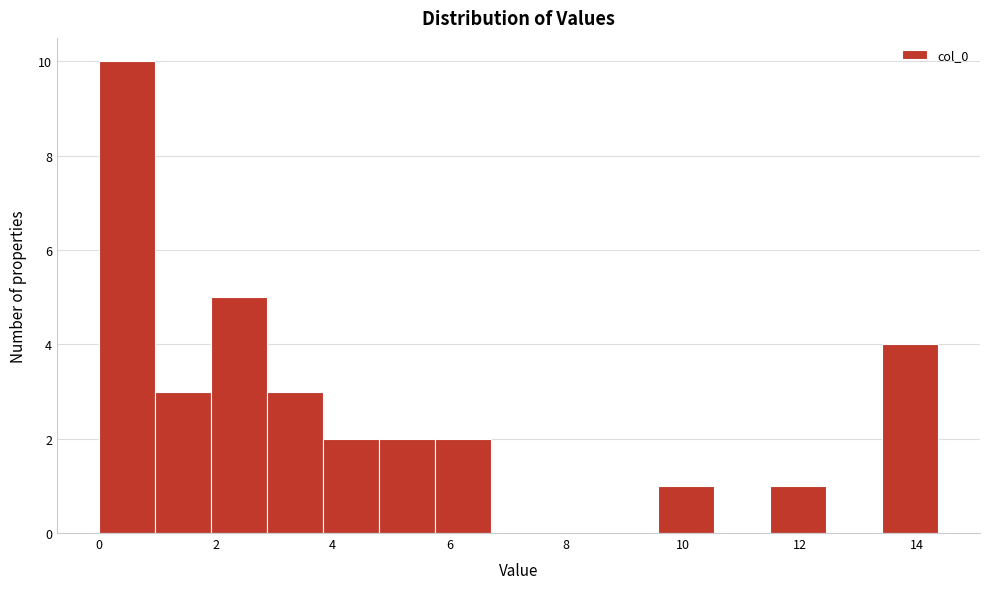

Reading left to right, list every bar in this chart as the range it spans on the x-axis followed by its height. Neither the bar edges nor the heights are printed on the chart, so give them approximately, as read against the axes.

0.0 to 1.0: 10
1.0 to 2.0: 3
2.0 to 2.8: 5
2.8 to 3.8: 3
3.8 to 4.8: 2
4.8 to 5.8: 2
5.8 to 6.8: 2
6.8 to 7.6: 0
7.6 to 8.6: 0
8.6 to 9.6: 0
9.6 to 10.6: 1
10.6 to 11.4: 0
11.4 to 12.4: 1
12.4 to 13.4: 0
13.4 to 14.4: 4